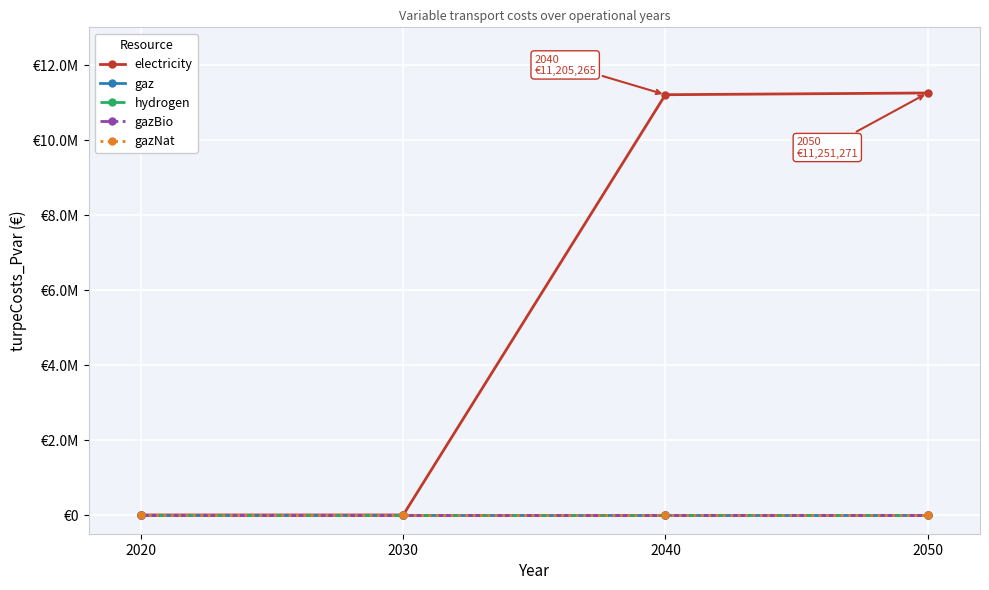

True or false: gazNat and gazBio intersect in this chart.

False